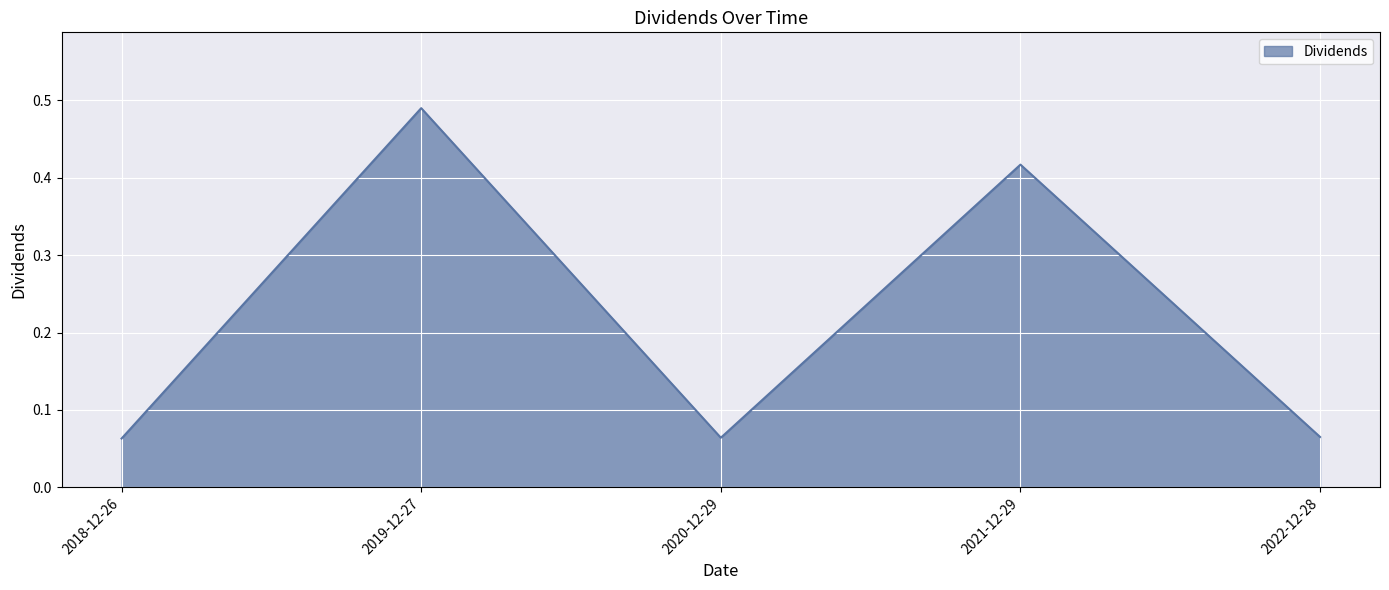

Which has a higher value, 2022-12-28 or 2019-12-27?

2019-12-27